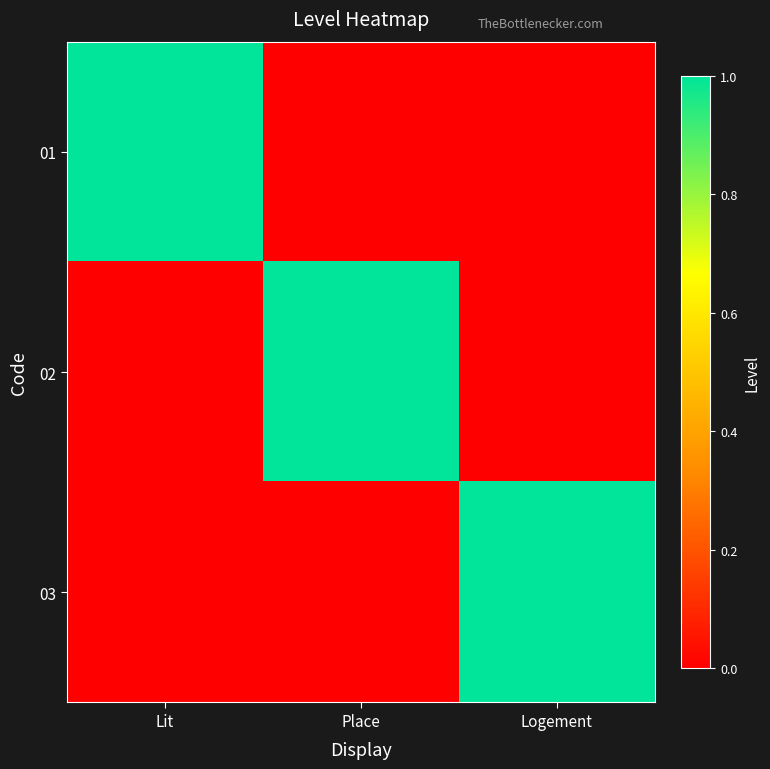

Rank the series at Lit from lowest to highest value.

02, 03, 01